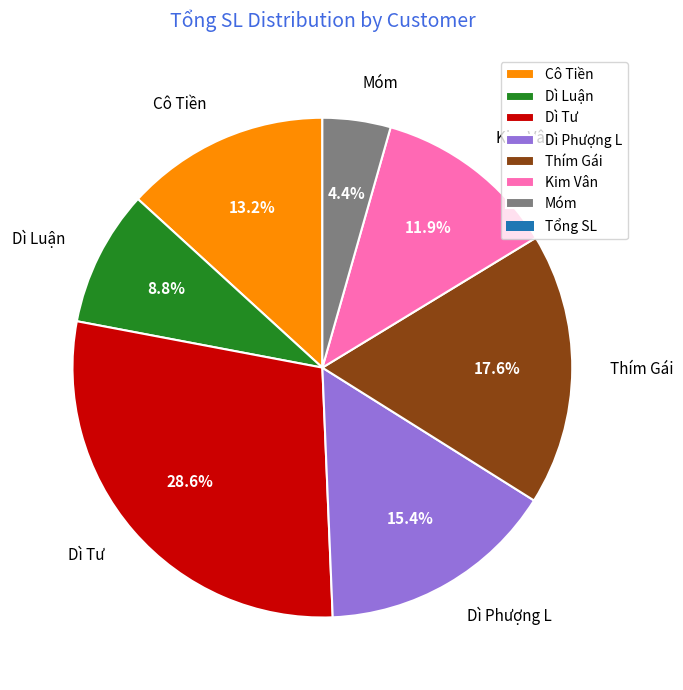

Rank the categories by value from lowest to highest.

Móm, Dì Luận, Kim Vân, Cô Tiền, Dì Phượng L, Thím Gái, Dì Tư